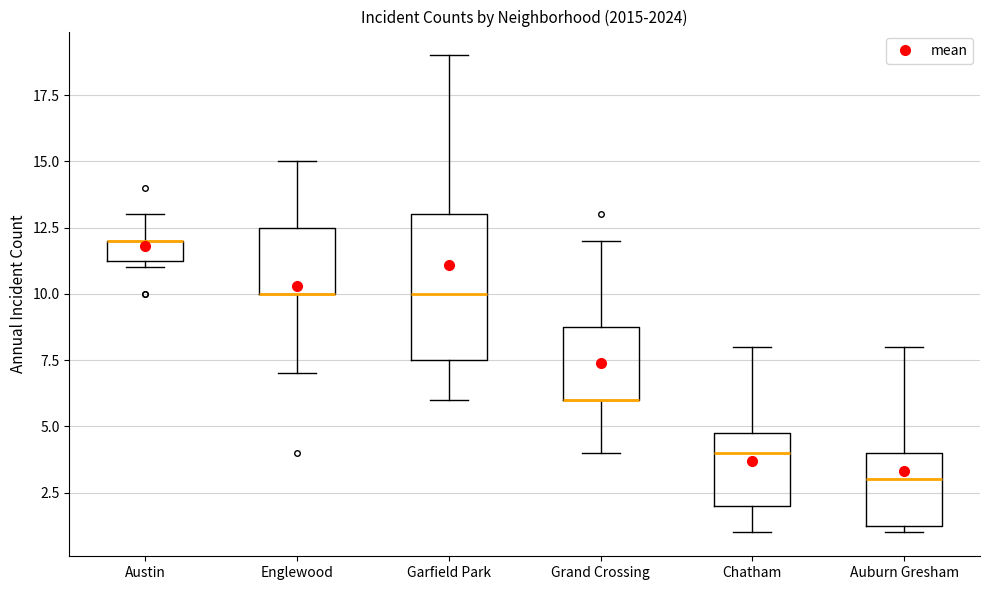

Reading left to right, transcribe this box plot: for each box, give where its median line is, the range the box spans, and where its two whiskers end, as read against the y-axis. The values are not printed on the chart, so give them approximately, as read against the axis.

Austin: median 12.0 (drawn on the box's upper edge), box 11.5 to 12.0, whiskers 11.0 to 13.0
Englewood: median 10.0 (drawn on the box's lower edge), box 10.0 to 12.5, whiskers 7.0 to 15.0
Garfield Park: median 10.0, box 7.5 to 13.0, whiskers 6.0 to 19.0
Grand Crossing: median 6.0 (drawn on the box's lower edge), box 6.0 to 9.0, whiskers 4.0 to 12.0
Chatham: median 4.0, box 2.0 to 5.0, whiskers 1.0 to 8.0
Auburn Gresham: median 3.0, box 1.5 to 4.0, whiskers 1.0 to 8.0